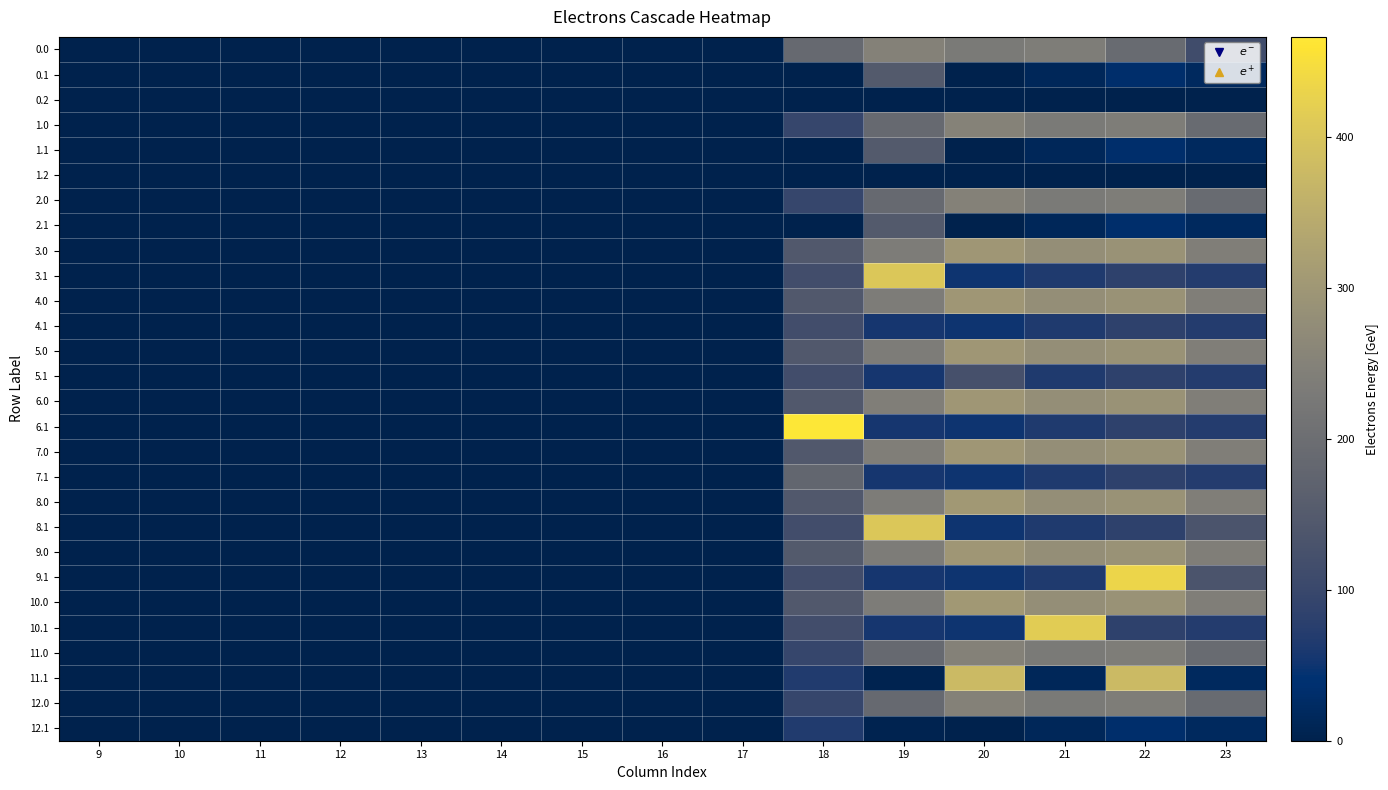

Which has a higher value, 20 or 9?

20